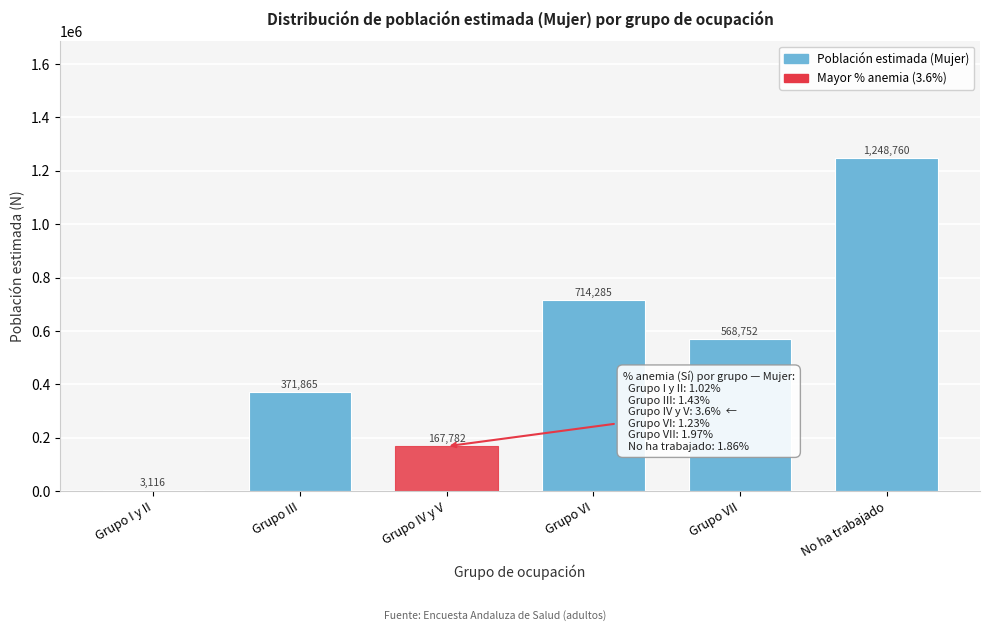

Reading left to right, what are all the values shown in this chart?

Grupo I y II=3116	Grupo III=371865	Grupo IV y V=167782	Grupo VI=714285	Grupo VII=568752	No ha trabajado=1248760